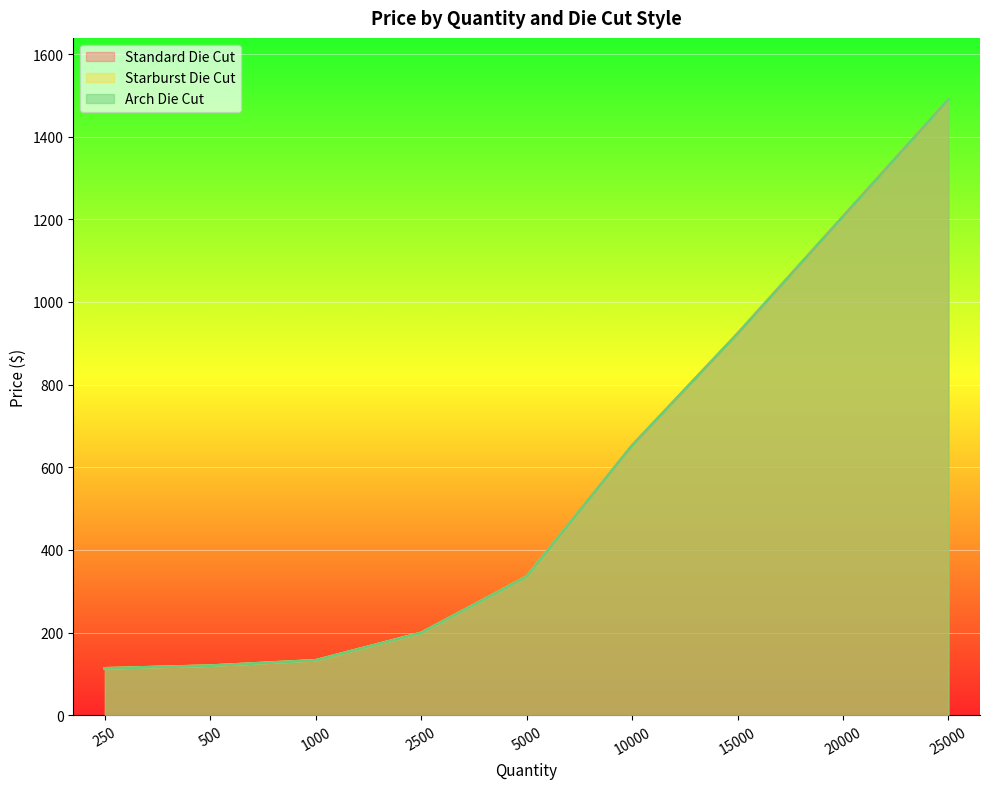

What is the value of the Starburst Die Cut point at the 3rd from the left?

132.8